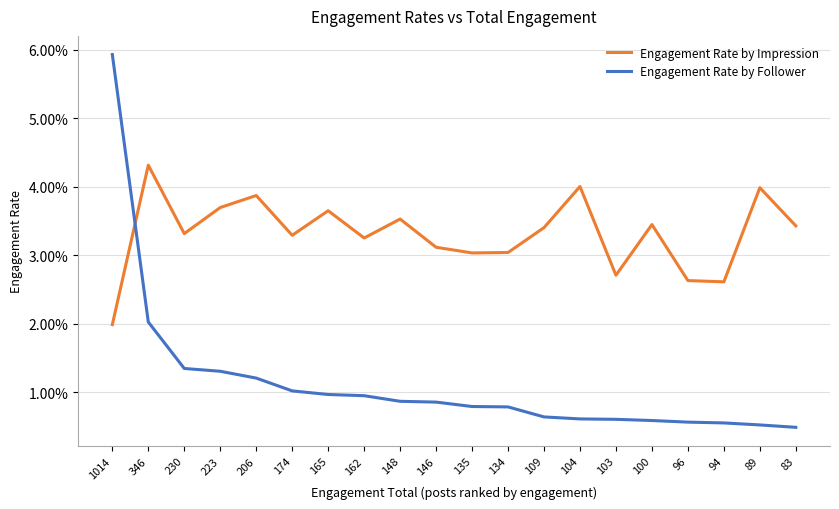

Is it true that Engagement Rate by Follower equals 0.0 at 103?

False